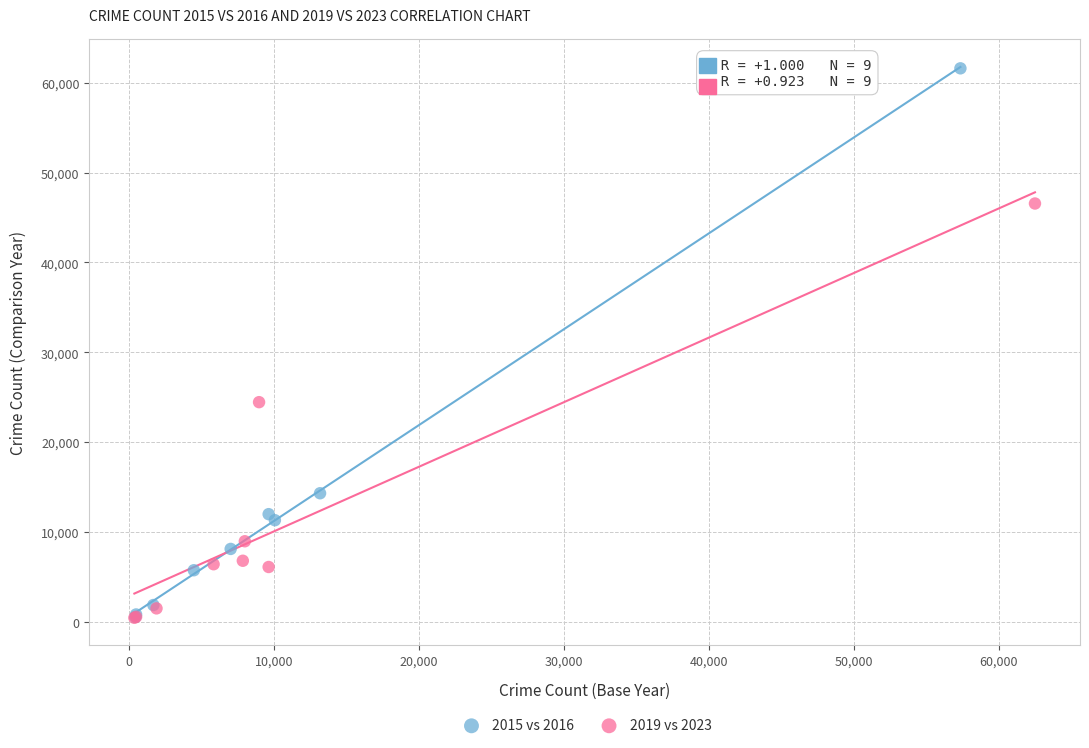

Which series contains the highest Y value?

2015 vs 2016